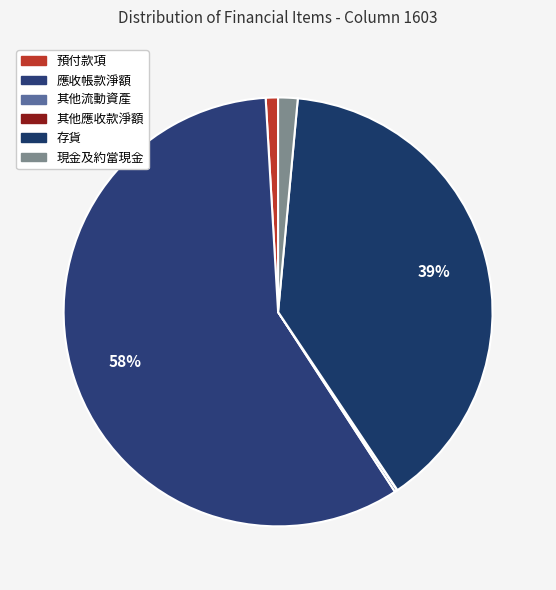

To the nearest percent, what is the average slice percentage?

17%